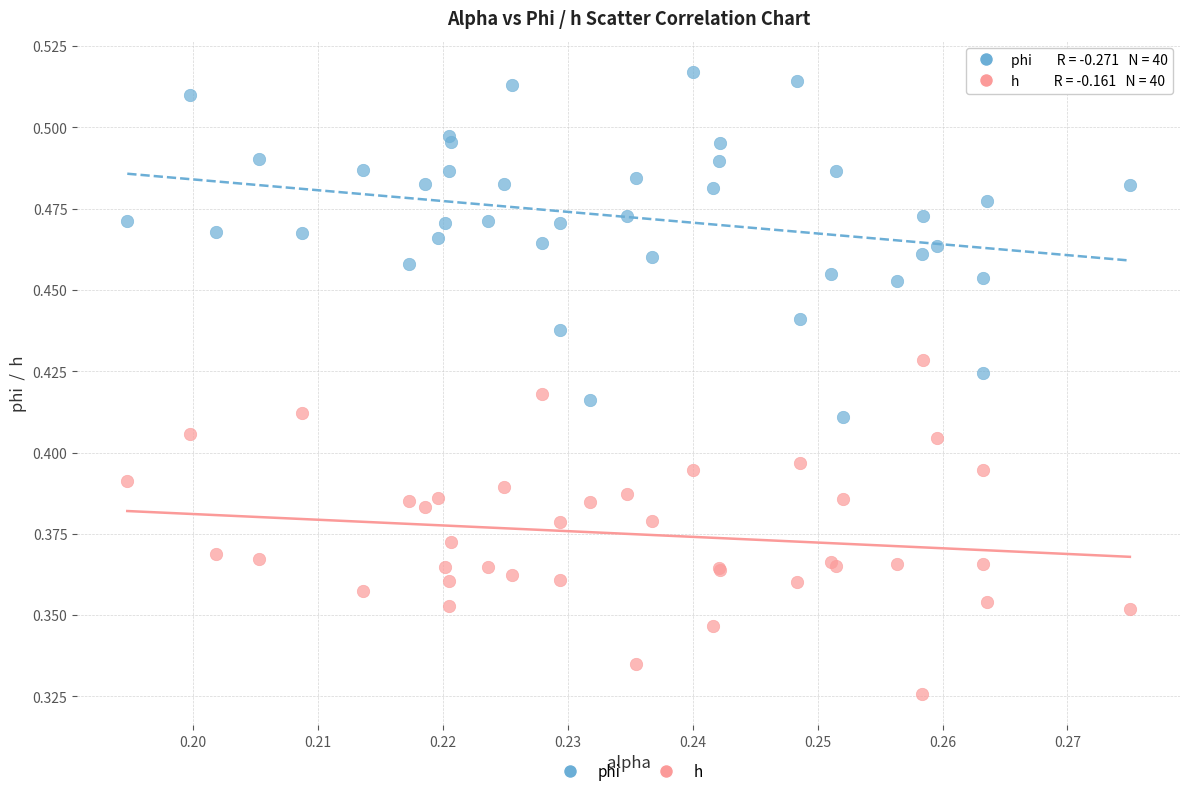

Which series has the widest spread of Y values?

phi